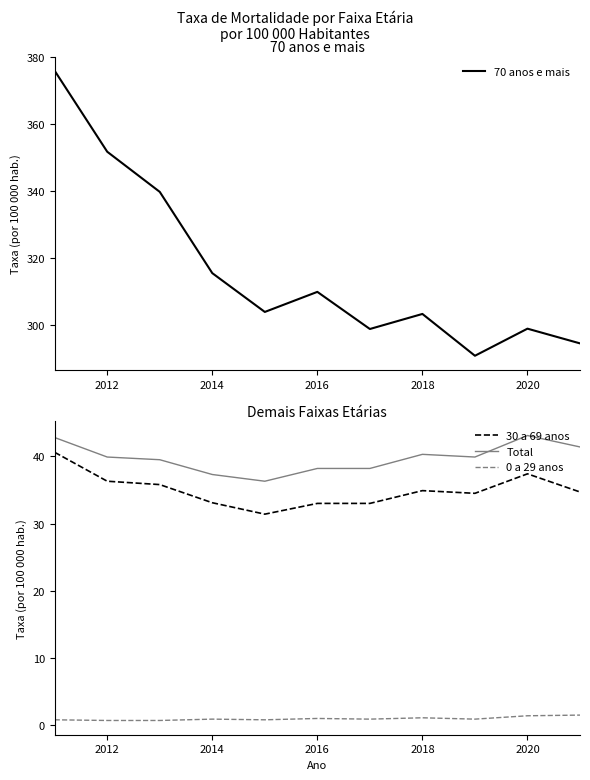

What is the difference between the maximum and second lowest values in the 70 anos e mais series?

81.5